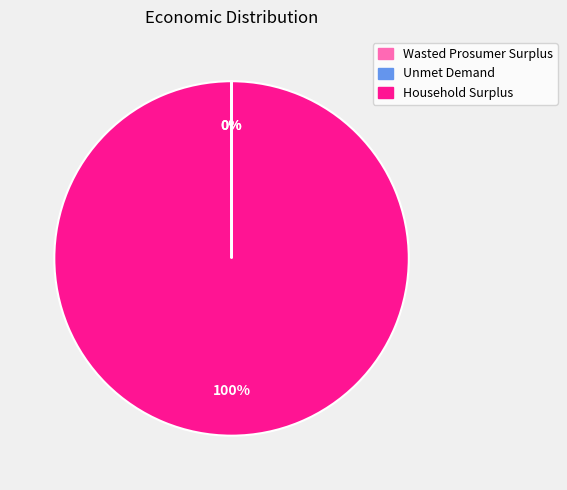

Which category has the biggest portion of the pie?

Household Surplus